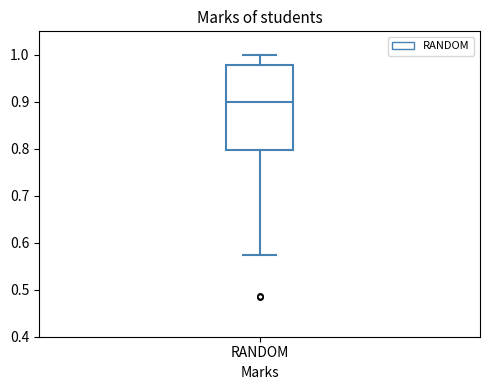

Transcribe this box plot: give where the median line is, the range the box spans, and where the two whiskers end, as read against the y-axis. The values are not printed on the chart, so give them approximately, as read against the axis.

median 0.90, box 0.80 to 0.98, whiskers 0.58 to 1.00